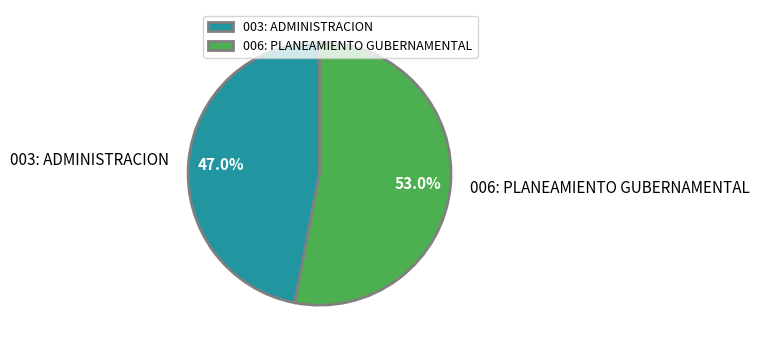

Which slice represents more than half of the pie?

006: PLANEAMIENTO GUBERNAMENTAL